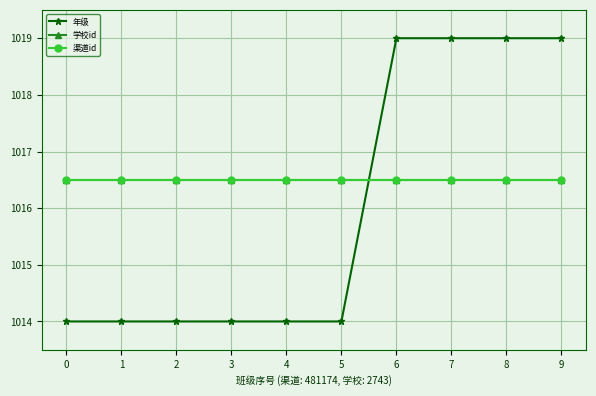

Reading left to right, extract all data points from this chart.

年级: 1014.0	1014.0	1014.0	1014.0	1014.0	1014.0	1019.0	1019.0	1019.0	1019.0
学校id: 1016.5	1016.5	1016.5	1016.5	1016.5	1016.5	1016.5	1016.5	1016.5	1016.5
渠道id: 1016.5	1016.5	1016.5	1016.5	1016.5	1016.5	1016.5	1016.5	1016.5	1016.5